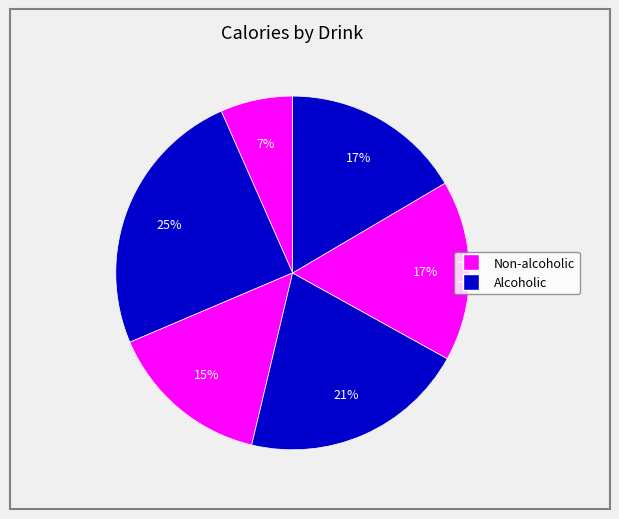

How many slices are in this pie chart?

6